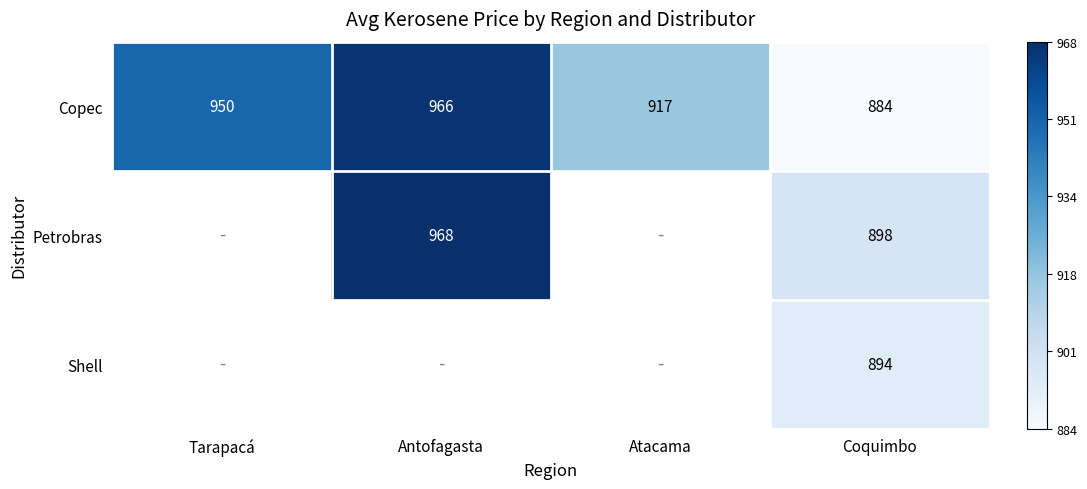

The value of Petrobras at Antofagasta is 1.6. True or false?

False